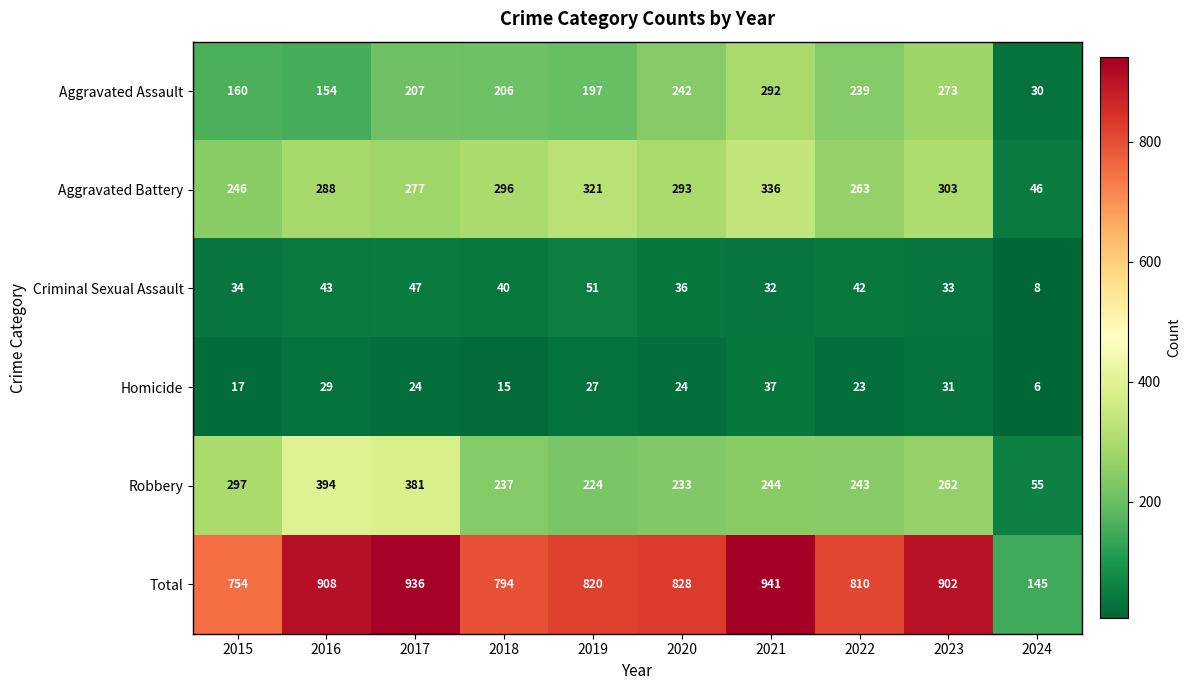

The Aggravated Battery series shows 162 at 2023. True or false?

False